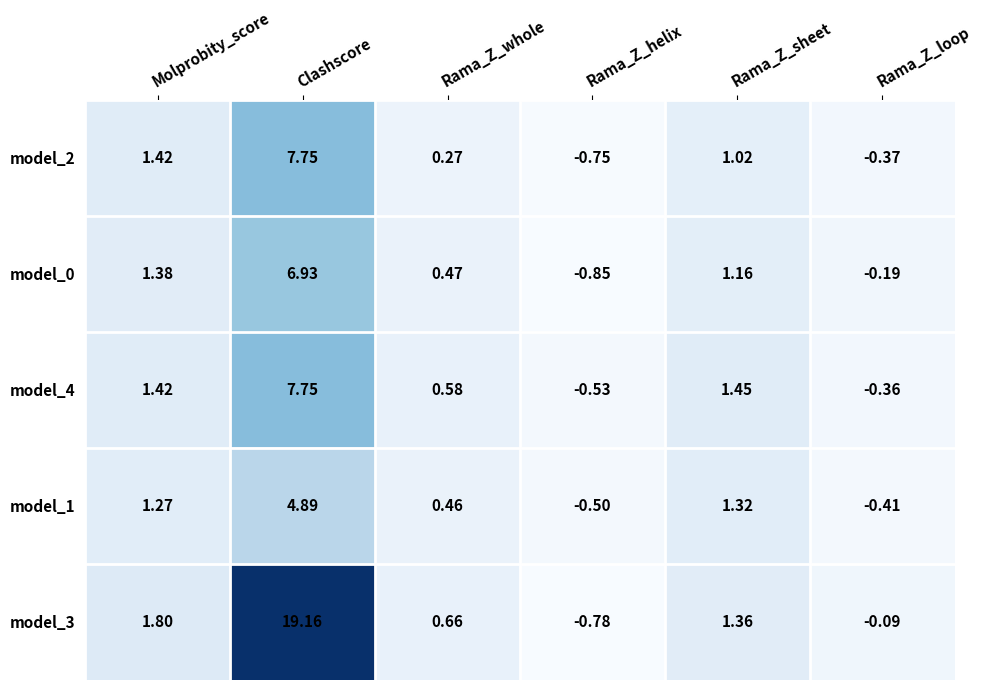

Rank the categories by model_0 value from lowest to highest.

Rama_Z_helix, Rama_Z_loop, Rama_Z_whole, Rama_Z_sheet, Molprobity_score, Clashscore